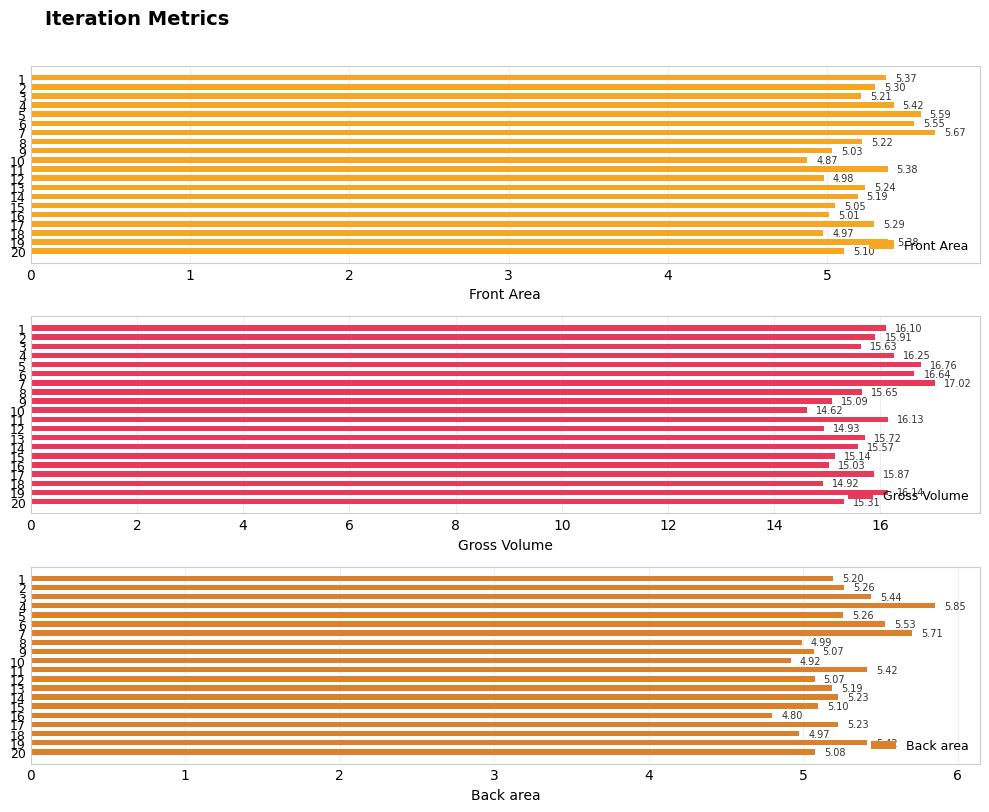

Is it true that Gross Volume equals 23.6 at 4?

False